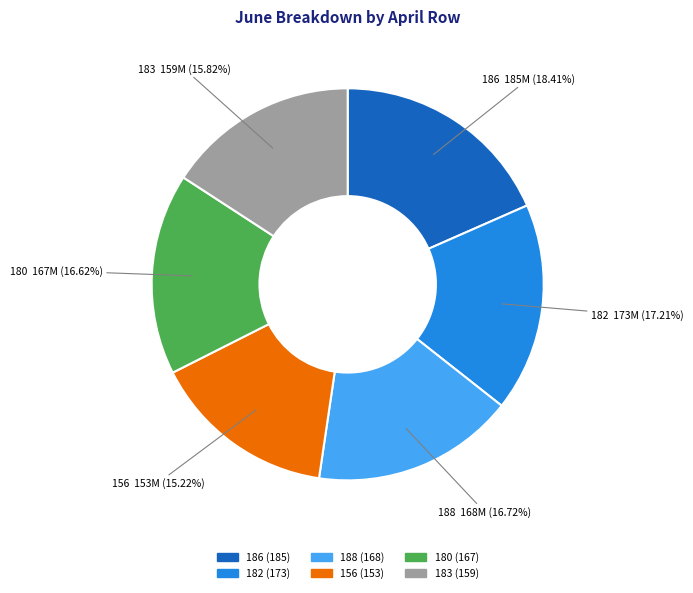

How many slices are in this pie chart?

6